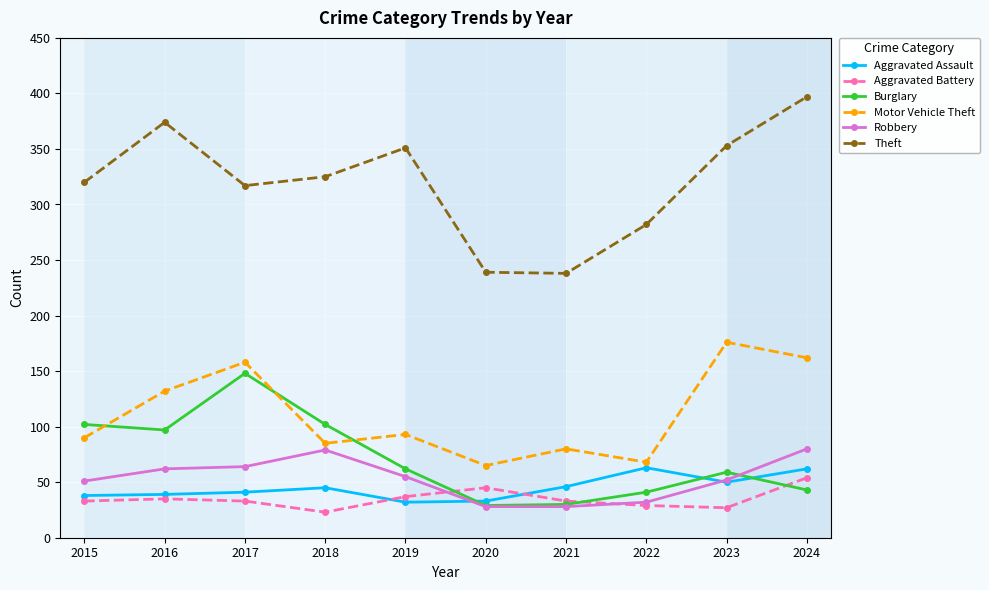

What is the value of the Theft point at the 2nd from the left?

374